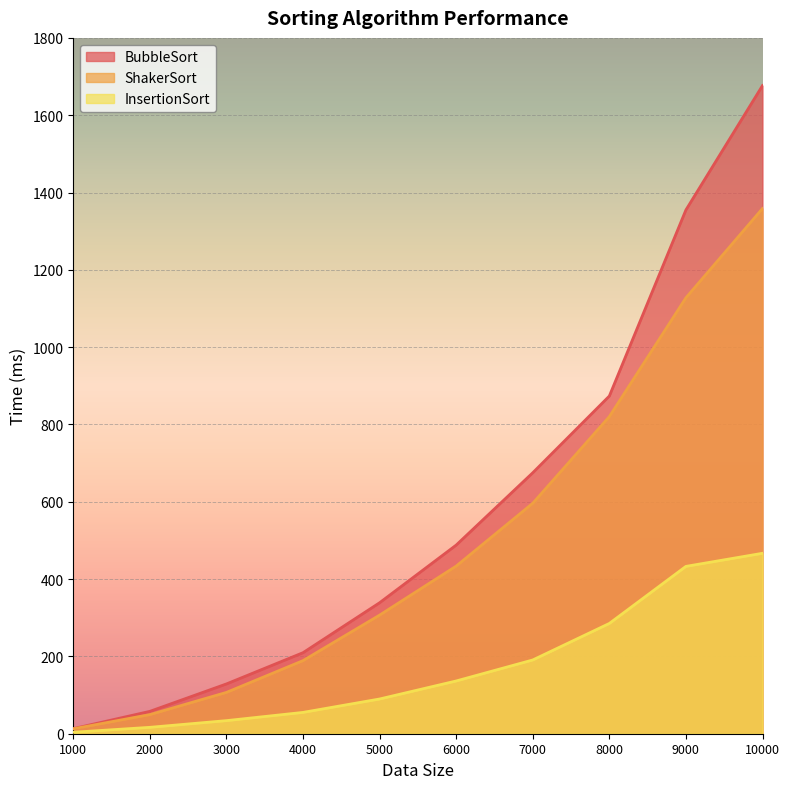

What are all the series names shown in the legend?

BubbleSort, ShakerSort, InsertionSort